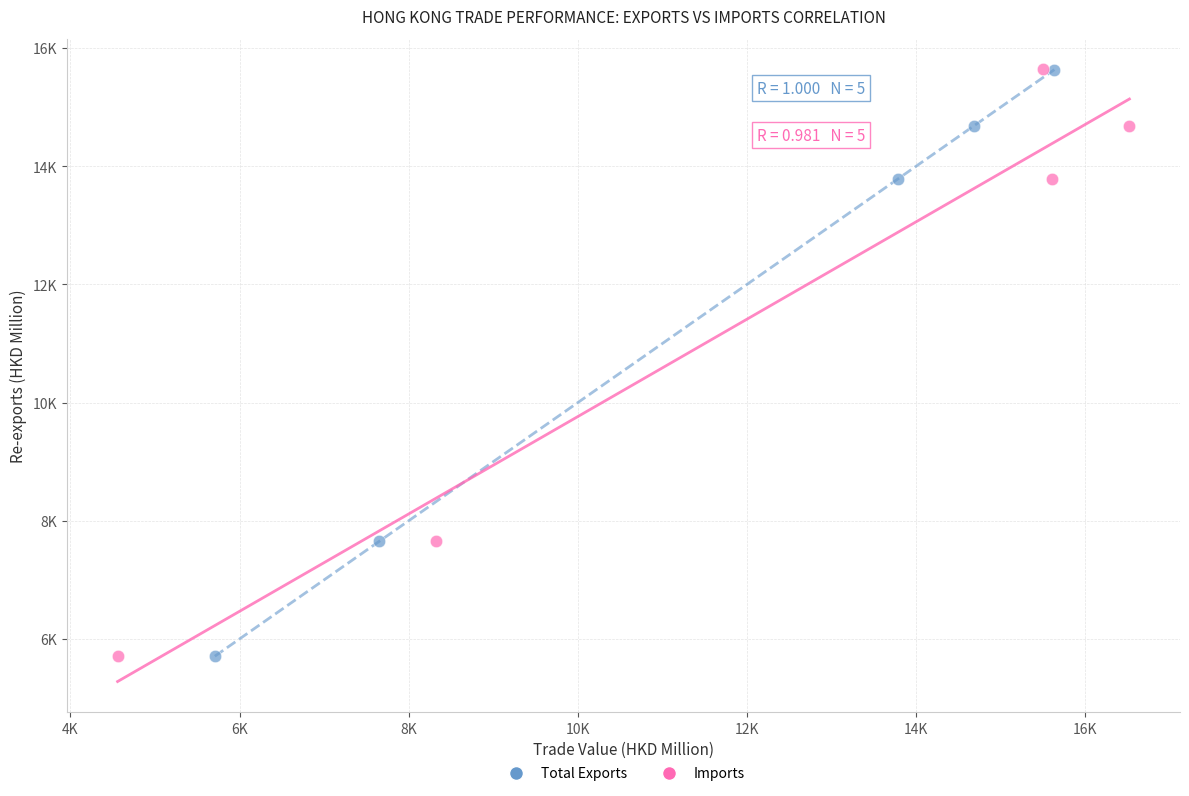

What are all the series names shown in the legend?

Total Exports, Imports